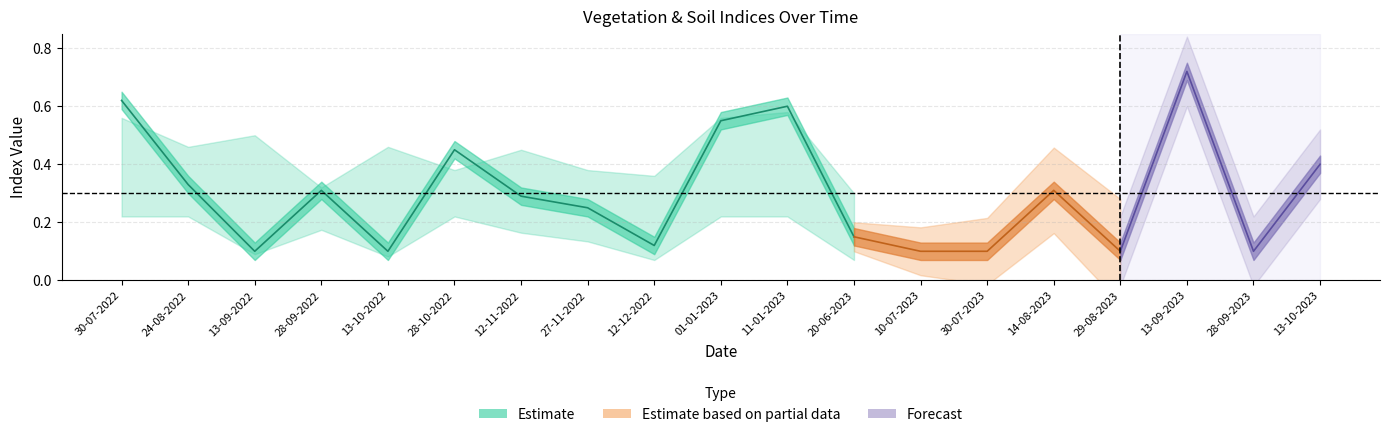

True or false: ndre and savi intersect in this chart.

False